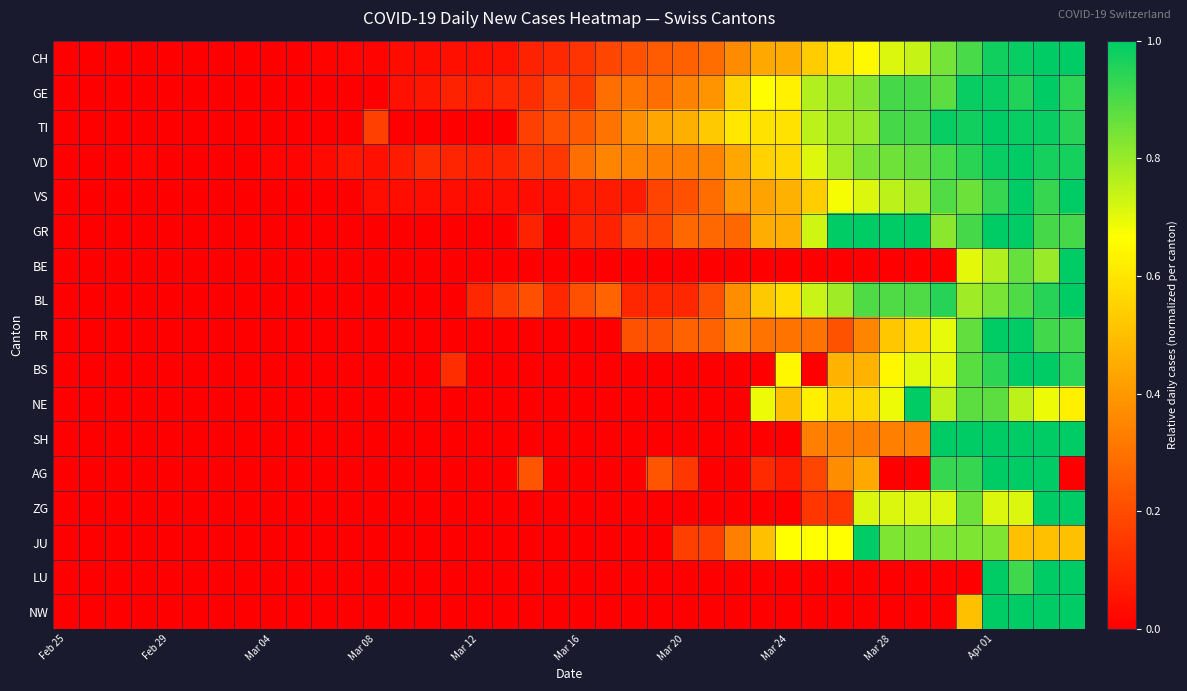

Reading left to right, list all the values displayed in this chart.

CH: 0.0	0.0	0.0	0.0	0.0	0.0	0.0	0.0	0.0	0.0	0.0	0.0	0.0	0.0	0.0	0.0	0.0	0.0	0.1	0.1	0.1	0.2	0.2	0.2	0.3	0.3	0.4	0.4	0.4	0.5	0.6	0.7	0.7	0.7	0.8	0.9	1.0	1.0	1.0	1.0
GE: 0.0	0.0	0.0	0.0	0.0	0.0	0.0	0.0	0.0	0.0	0.0	0.0	0.0	0.0	0.1	0.1	0.1	0.1	0.1	0.2	0.2	0.3	0.3	0.3	0.3	0.4	0.6	0.7	0.6	0.8	0.8	0.8	0.9	0.9	0.9	1.0	1.0	1.0	1.0	0.9
TI: 0.0	0.0	0.0	0.0	0.0	0.0	0.0	0.0	0.0	0.0	0.0	0.0	0.2	0.0	0.0	0.0	0.0	0.0	0.2	0.2	0.2	0.3	0.4	0.4	0.5	0.5	0.6	0.6	0.6	0.8	0.8	0.8	0.9	0.9	1.0	1.0	1.0	1.0	1.0	0.9
VD: 0.0	0.0	0.0	0.0	0.0	0.0	0.0	0.0	0.0	0.0	0.0	0.1	0.0	0.1	0.1	0.1	0.1	0.1	0.1	0.1	0.3	0.3	0.3	0.3	0.3	0.3	0.4	0.6	0.6	0.7	0.8	0.8	0.9	0.9	0.9	0.9	1.0	1.0	1.0	1.0
VS: 0.0	0.0	0.0	0.0	0.0	0.0	0.0	0.0	0.0	0.0	0.0	0.0	0.0	0.0	0.0	0.0	0.0	0.0	0.0	0.0	0.1	0.1	0.1	0.2	0.2	0.3	0.4	0.4	0.5	0.5	0.7	0.7	0.8	0.8	0.9	0.9	0.9	1.0	0.9	1.0
GR: 0.0	0.0	0.0	0.0	0.0	0.0	0.0	0.0	0.0	0.0	0.0	0.0	0.0	0.0	0.0	0.0	0.0	0.0	0.1	0.0	0.1	0.1	0.2	0.2	0.3	0.3	0.3	0.5	0.5	0.7	1.0	1.0	1.0	1.0	0.8	0.9	1.0	1.0	0.9	0.9
BE: 0.0	0.0	0.0	0.0	0.0	0.0	0.0	0.0	0.0	0.0	0.0	0.0	0.0	0.0	0.0	0.0	0.0	0.0	0.0	0.0	0.0	0.0	0.0	0.0	0.0	0.0	0.0	0.0	0.0	0.0	0.0	0.0	0.0	0.0	0.0	0.7	0.8	0.9	0.8	1.0
BL: 0.0	0.0	0.0	0.0	0.0	0.0	0.0	0.0	0.0	0.0	0.0	0.0	0.0	0.0	0.0	0.0	0.1	0.2	0.2	0.1	0.2	0.3	0.1	0.1	0.1	0.2	0.4	0.5	0.6	0.7	0.8	0.9	0.9	0.9	0.9	0.8	0.8	0.9	0.9	1.0
FR: 0.0	0.0	0.0	0.0	0.0	0.0	0.0	0.0	0.0	0.0	0.0	0.0	0.0	0.0	0.0	0.0	0.0	0.0	0.0	0.0	0.0	0.0	0.2	0.2	0.3	0.3	0.3	0.3	0.3	0.3	0.2	0.3	0.5	0.6	0.7	0.9	1.0	1.0	0.9	0.9
BS: 0.0	0.0	0.0	0.0	0.0	0.0	0.0	0.0	0.0	0.0	0.0	0.0	0.0	0.0	0.0	0.1	0.0	0.0	0.0	0.0	0.0	0.0	0.0	0.0	0.0	0.0	0.0	0.0	0.6	0.0	0.5	0.5	0.6	0.7	0.7	0.9	0.9	1.0	1.0	0.9
NE: 0.0	0.0	0.0	0.0	0.0	0.0	0.0	0.0	0.0	0.0	0.0	0.0	0.0	0.0	0.0	0.0	0.0	0.0	0.0	0.0	0.0	0.0	0.0	0.0	0.0	0.0	0.0	0.7	0.5	0.6	0.6	0.6	0.7	1.0	0.8	0.9	0.9	0.8	0.7	0.6
SH: 0.0	0.0	0.0	0.0	0.0	0.0	0.0	0.0	0.0	0.0	0.0	0.0	0.0	0.0	0.0	0.0	0.0	0.0	0.0	0.0	0.0	0.0	0.0	0.0	0.0	0.0	0.0	0.0	0.0	0.3	0.3	0.3	0.3	0.3	1.0	1.0	1.0	1.0	1.0	1.0
AG: 0.0	0.0	0.0	0.0	0.0	0.0	0.0	0.0	0.0	0.0	0.0	0.0	0.0	0.0	0.0	0.0	0.0	0.0	0.2	0.0	0.0	0.0	0.0	0.2	0.1	0.0	0.0	0.1	0.1	0.2	0.4	0.4	0.0	0.0	0.9	0.9	1.0	1.0	1.0	0.0
ZG: 0.0	0.0	0.0	0.0	0.0	0.0	0.0	0.0	0.0	0.0	0.0	0.0	0.0	0.0	0.0	0.0	0.0	0.0	0.0	0.0	0.0	0.0	0.0	0.0	0.0	0.0	0.0	0.0	0.0	0.1	0.1	0.7	0.7	0.7	0.7	0.9	0.7	0.7	1.0	1.0
JU: 0.0	0.0	0.0	0.0	0.0	0.0	0.0	0.0	0.0	0.0	0.0	0.0	0.0	0.0	0.0	0.0	0.0	0.0	0.0	0.0	0.0	0.0	0.0	0.0	0.2	0.2	0.3	0.5	0.7	0.7	0.7	1.0	0.8	0.8	0.8	0.8	0.8	0.5	0.5	0.5
LU: 0.0	0.0	0.0	0.0	0.0	0.0	0.0	0.0	0.0	0.0	0.0	0.0	0.0	0.0	0.0	0.0	0.0	0.0	0.0	0.0	0.0	0.0	0.0	0.0	0.0	0.0	0.0	0.0	0.0	0.0	0.0	0.0	0.0	0.0	0.0	0.0	1.0	0.9	1.0	1.0
NW: 0.0	0.0	0.0	0.0	0.0	0.0	0.0	0.0	0.0	0.0	0.0	0.0	0.0	0.0	0.0	0.0	0.0	0.0	0.0	0.0	0.0	0.0	0.0	0.0	0.0	0.0	0.0	0.0	0.0	0.0	0.0	0.0	0.0	0.0	0.0	0.5	1.0	1.0	1.0	1.0